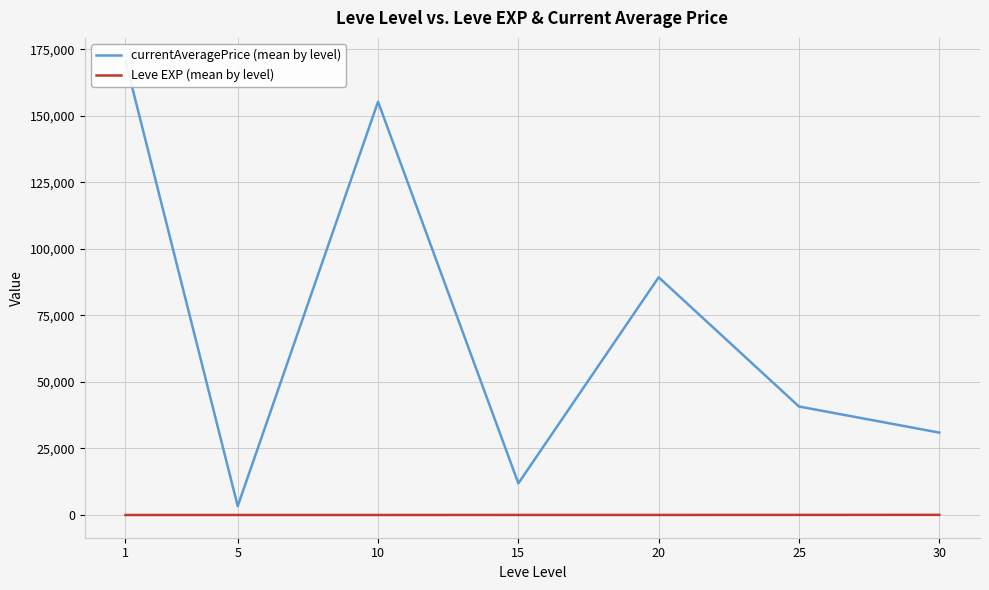

Does the chart display data point markers on the line(s)?

No